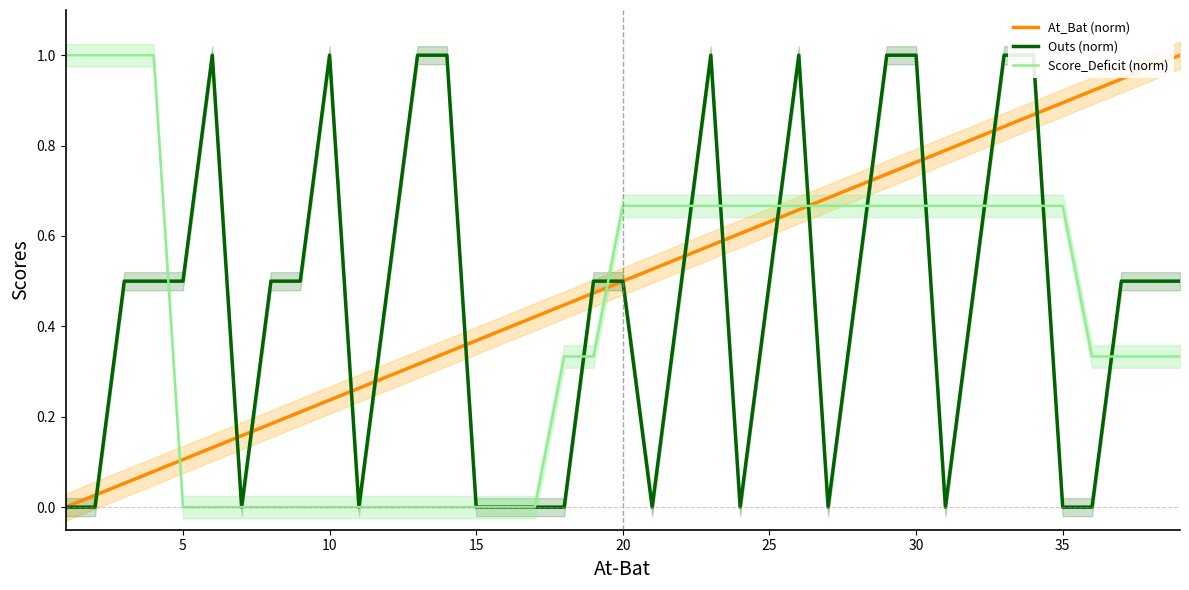

True or false: At_Bat (norm) has a value of 0.7 at 20.

False